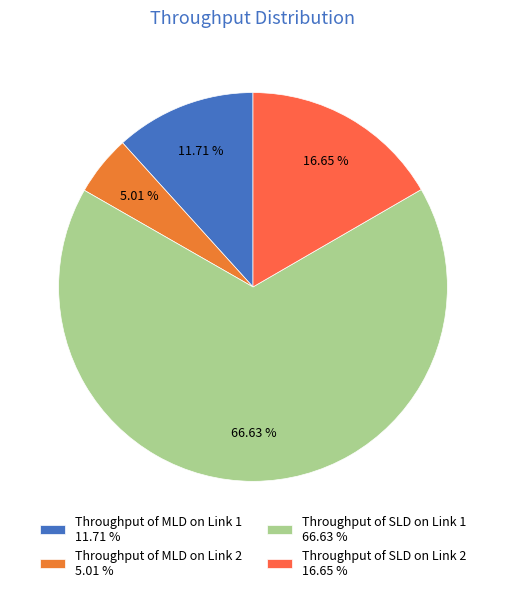

Is there a majority slice in this chart?

Yes